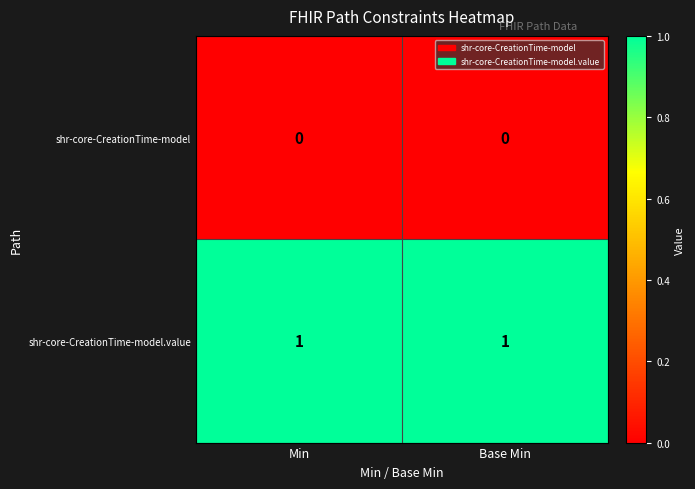

Is it true that shr-core-CreationTime-model equals 0 at Base Min?

True